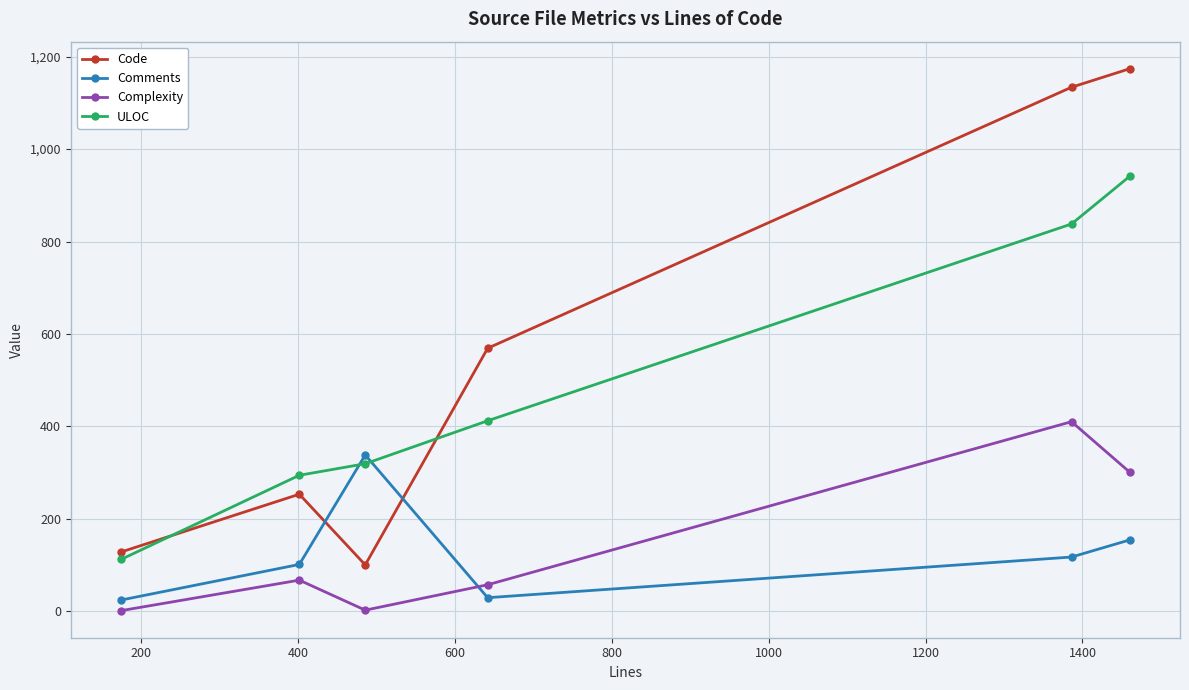

What is the highest value of the Code series?

1174